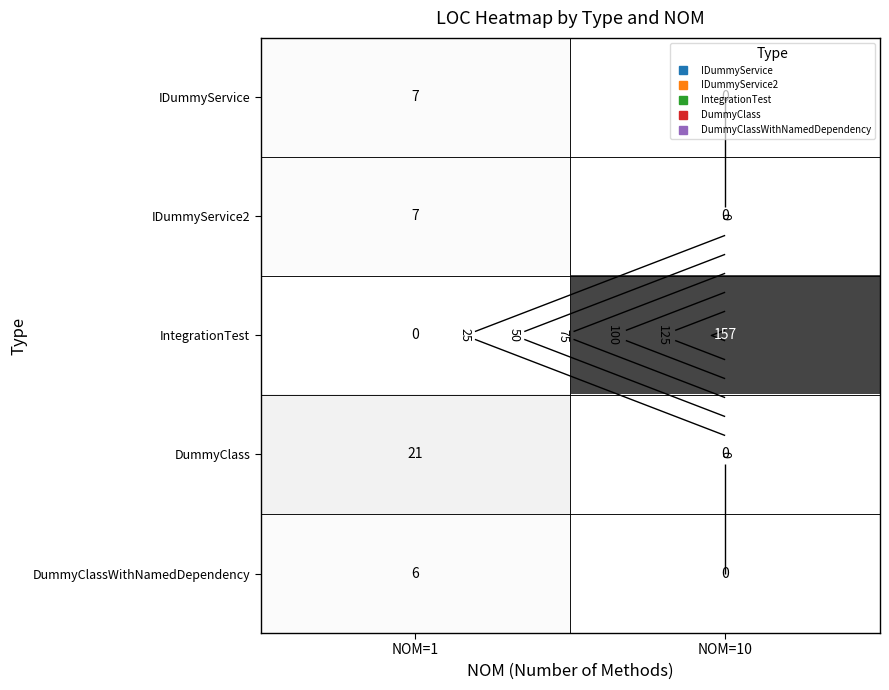

How many IDummyService values are between 0 and 7?

2